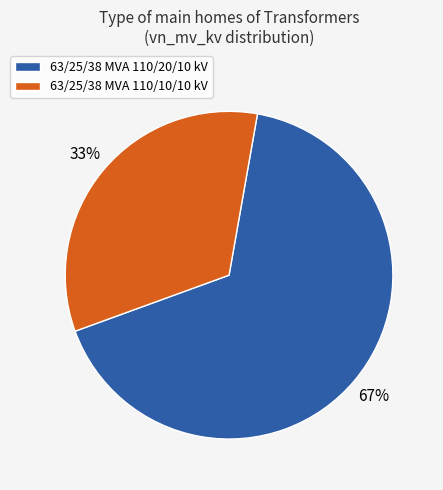

To the nearest percent, what is the average slice percentage?

50%